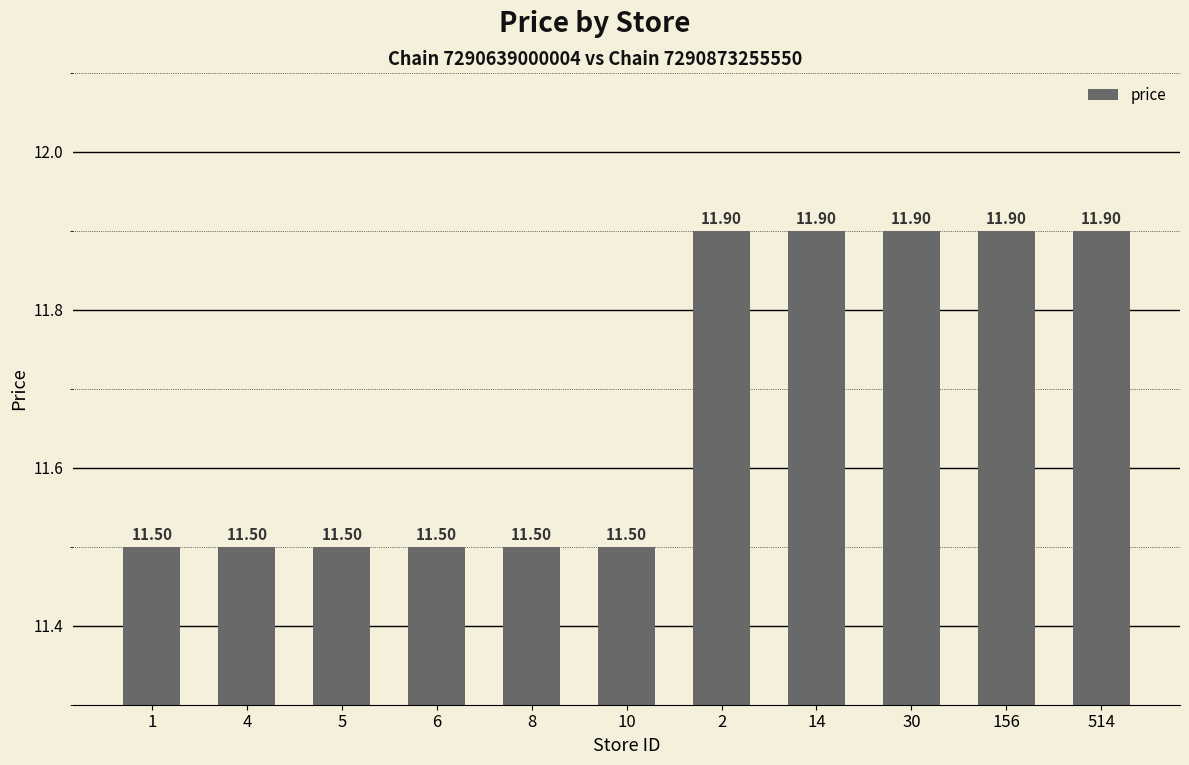

What is the ratio of the value at 156 to the value at 14?

1.0